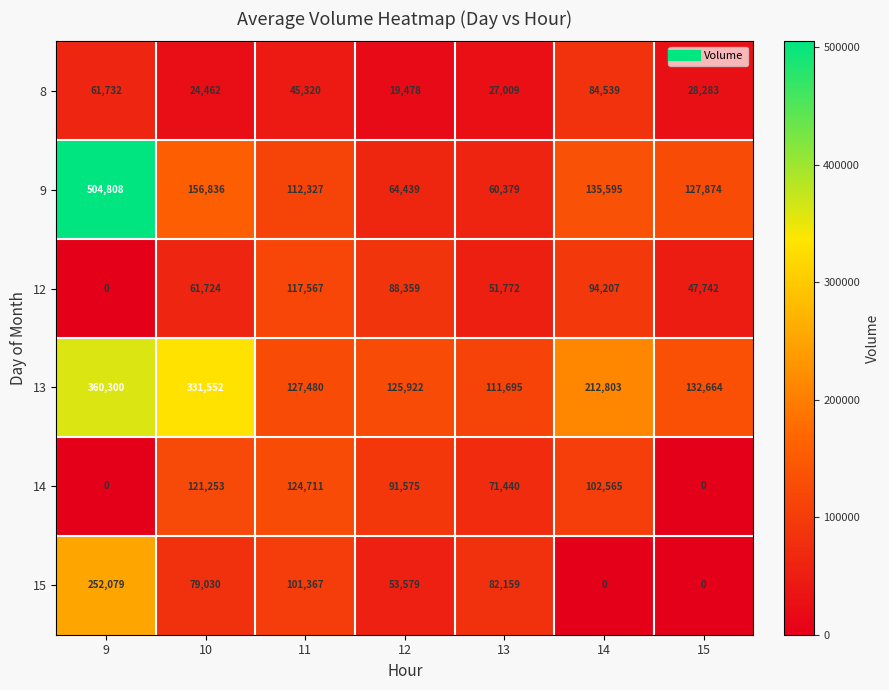

Is it true that 13 equals 212803 at 14?

True